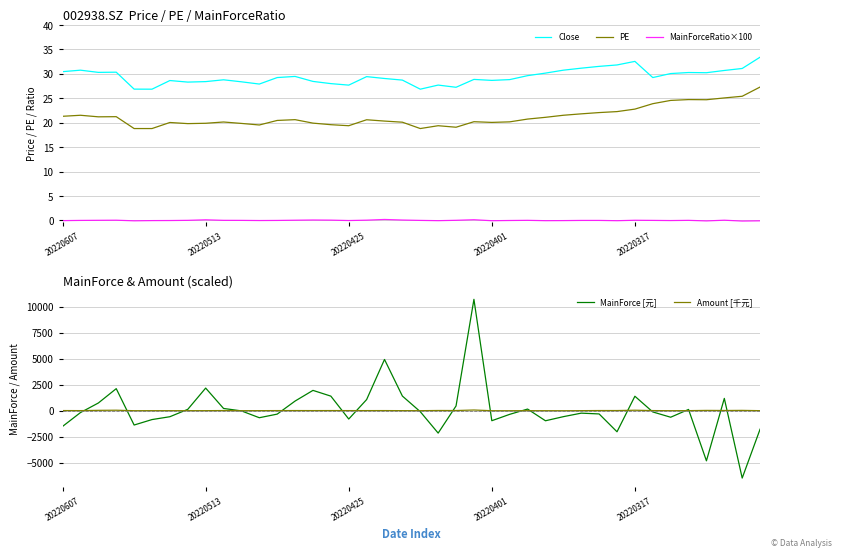

What position from the left is 7?

8